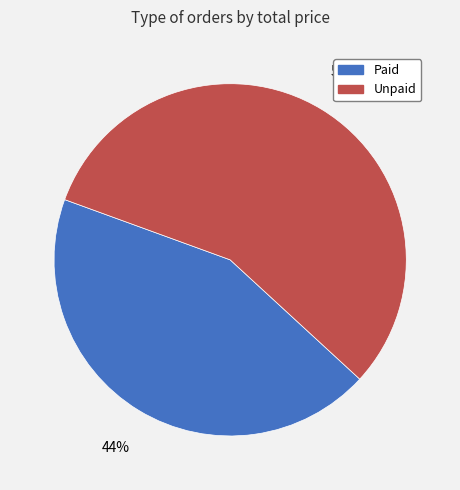

Combined, do Unpaid and Paid account for over 50%?

Yes